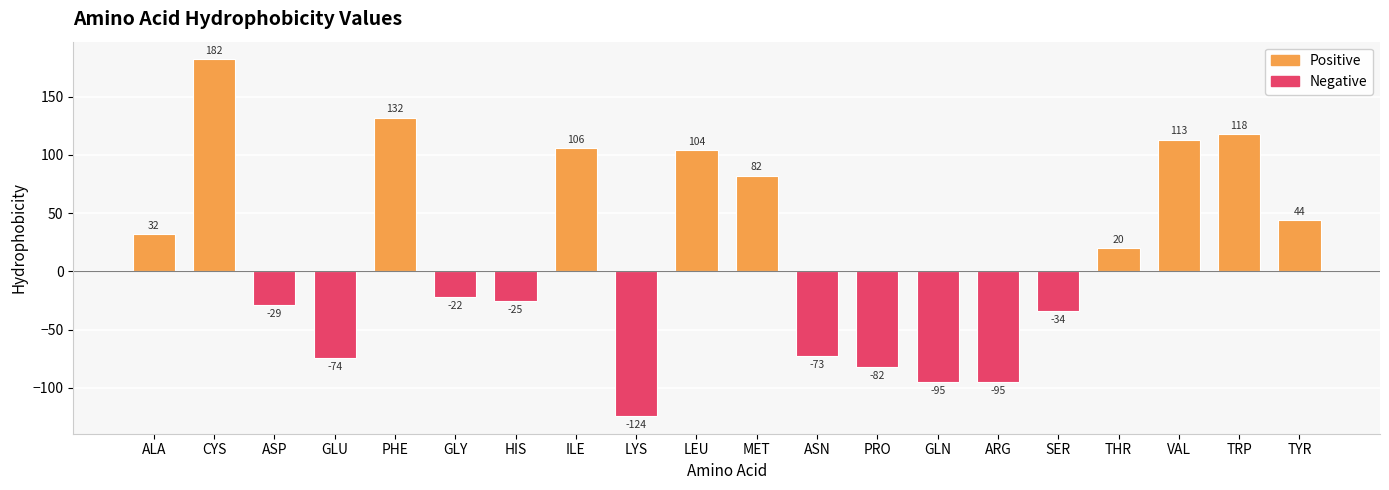

The value at SER is -13. True or false?

False